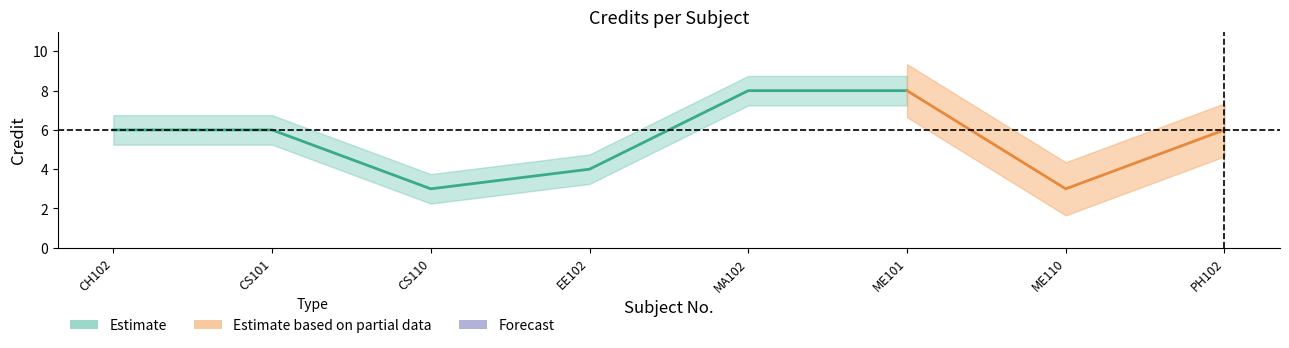

Rank the categories by value from highest to lowest.

MA102, ME101, CH102, CS101, PH102, EE102, CS110, ME110